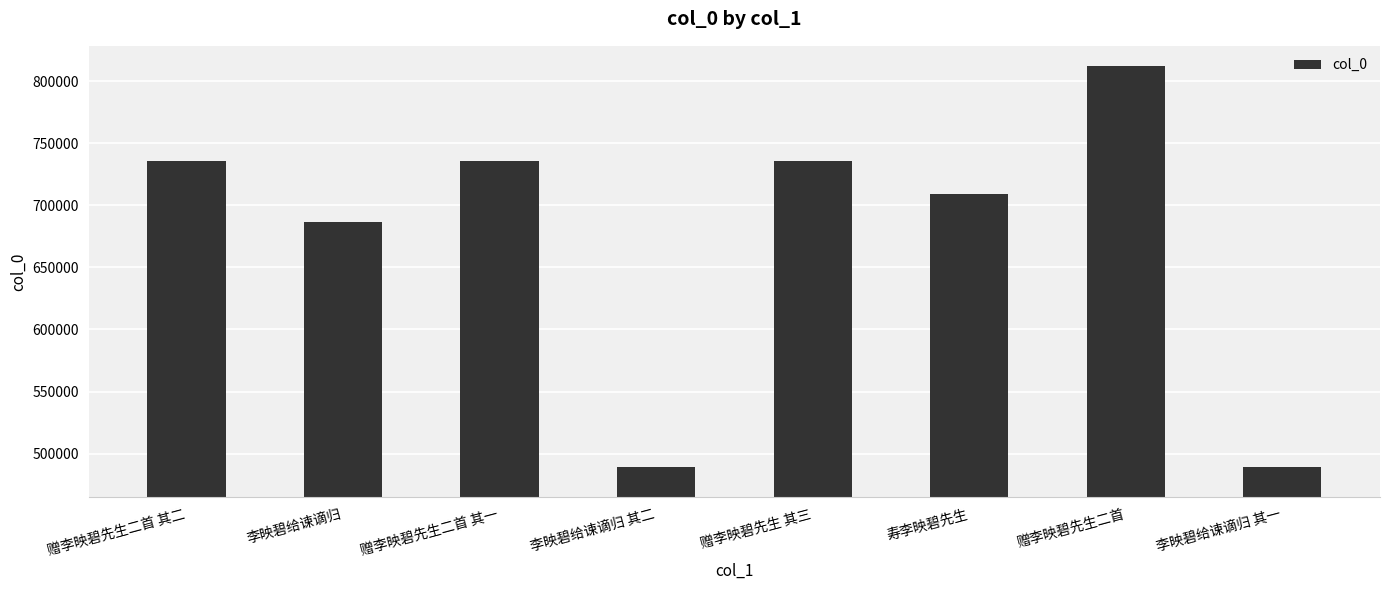

What is the greatest value displayed?

812302